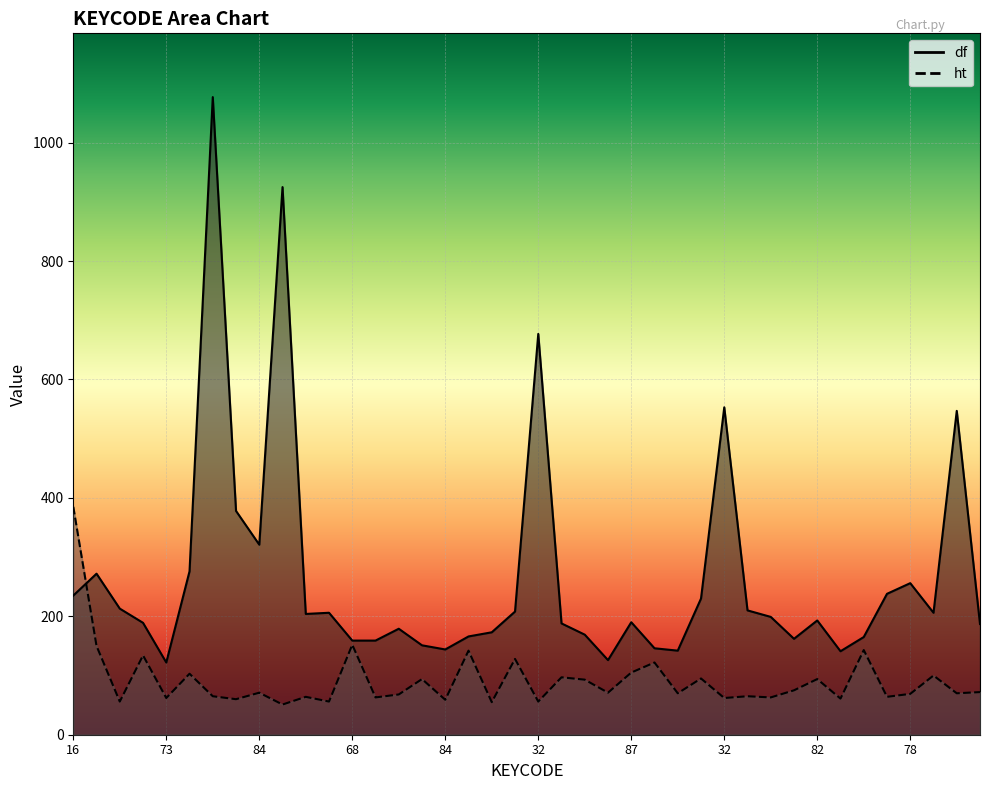

What is the label of the 27th point from the left?

82